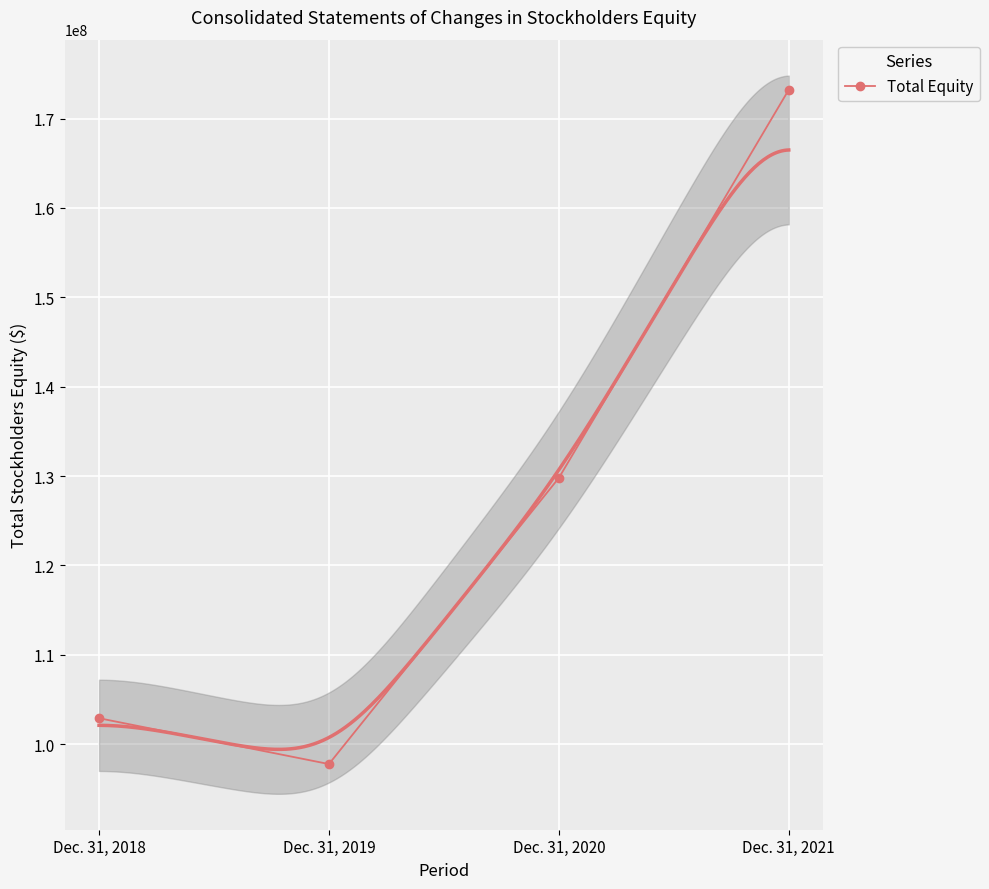

Between Dec. 31, 2021 and Dec. 31, 2020, which is larger?

Dec. 31, 2021